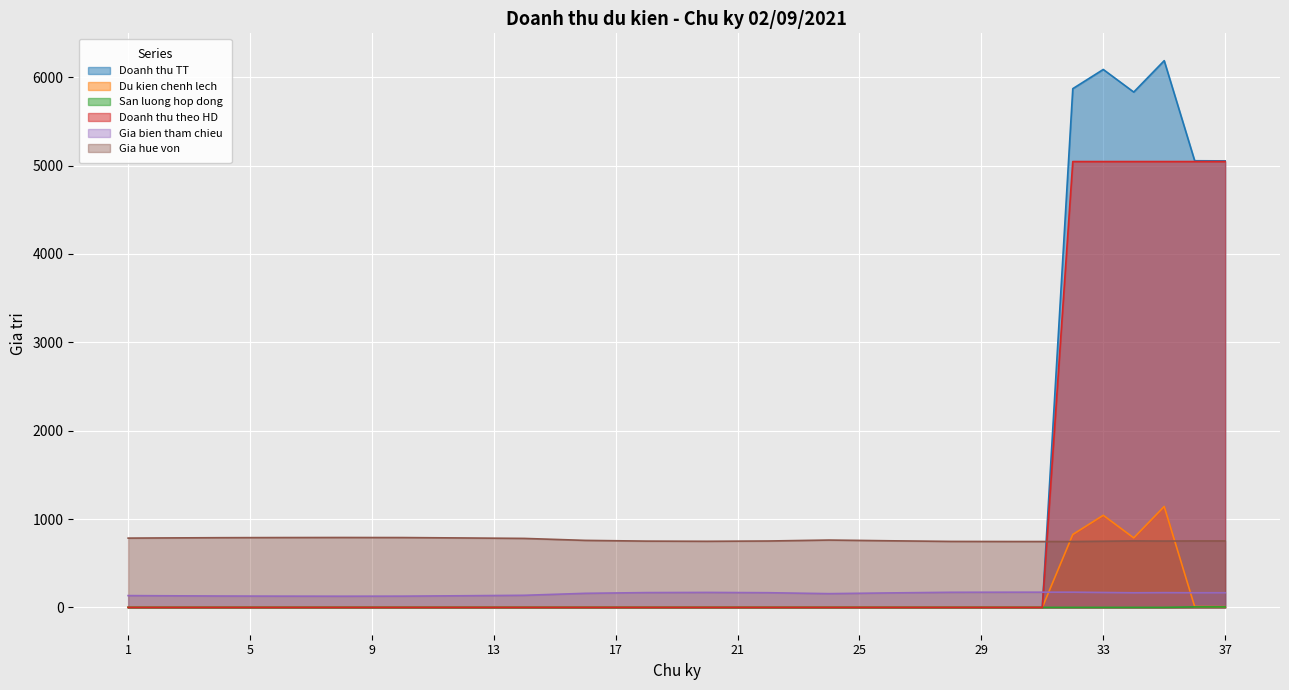

True or false: Gia hue von and Du kien chenh lech cross at least once.

True